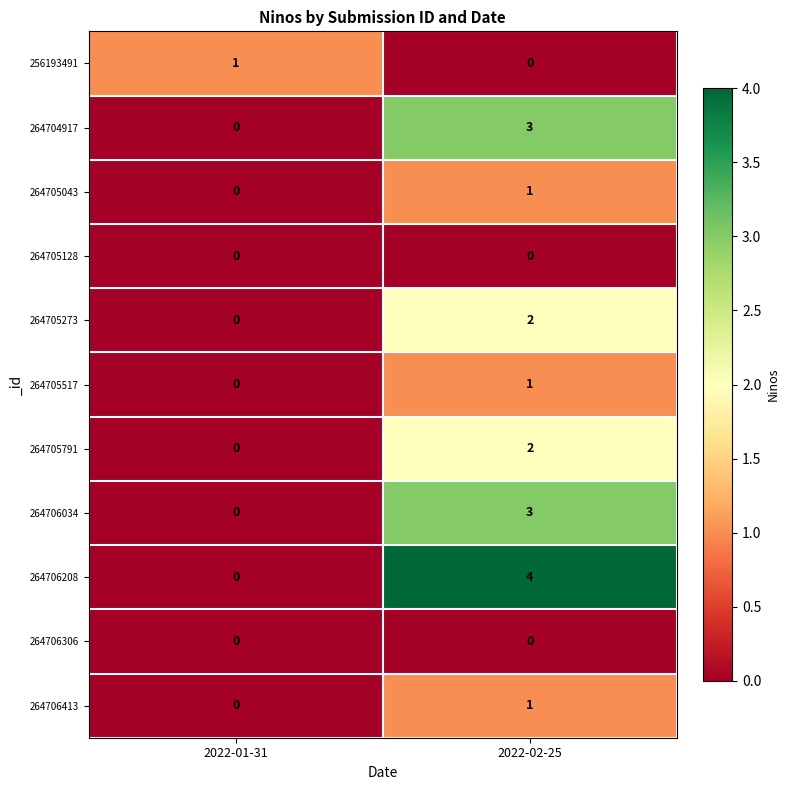

What is the difference between the highest and lowest values at 2022-02-25?

4